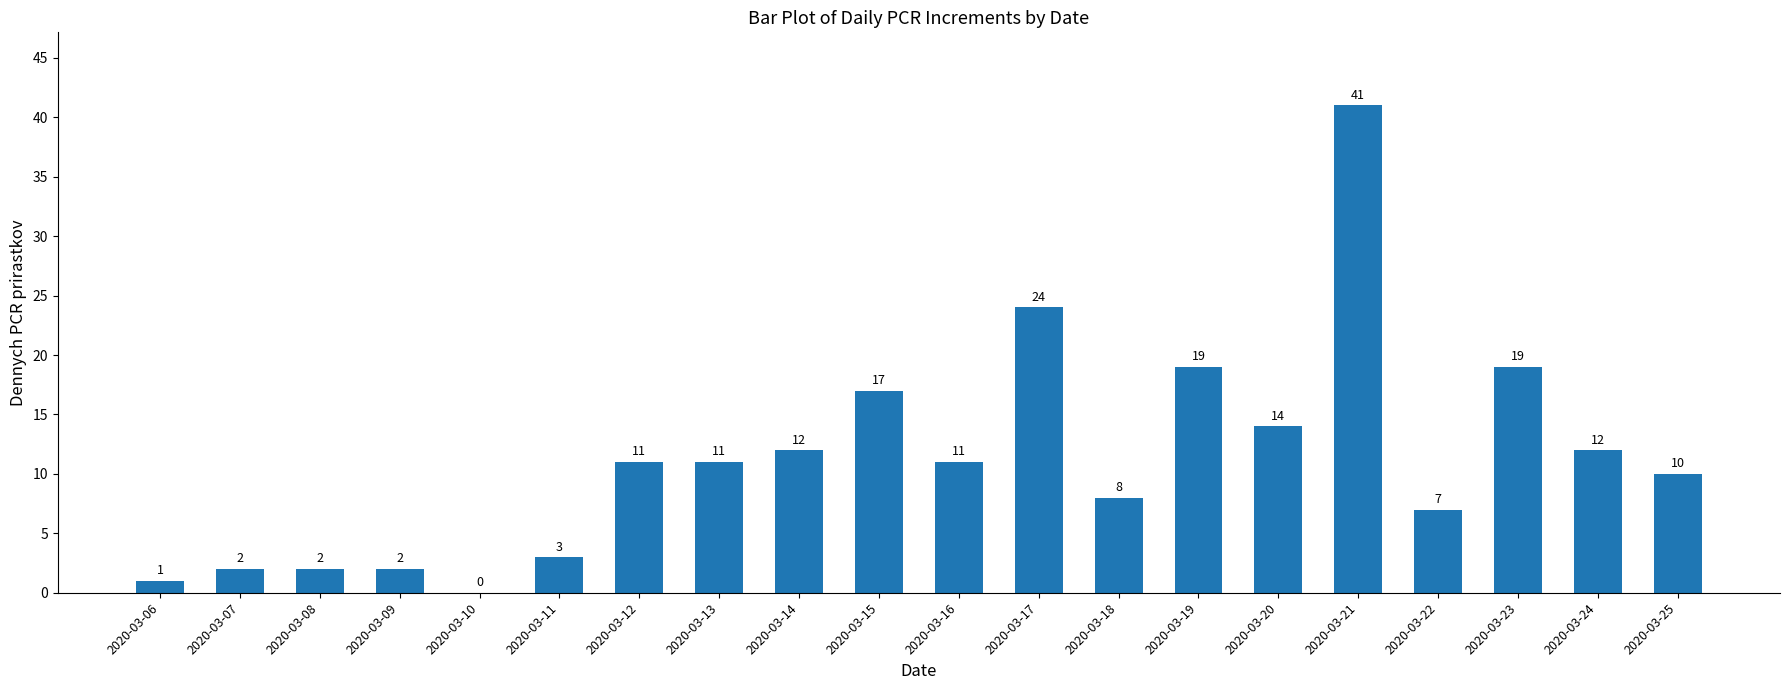

Reading right to left, list all the values displayed in this chart.

10	12	19	7	41	14	19	8	24	11	17	12	11	11	3	0	2	2	2	1